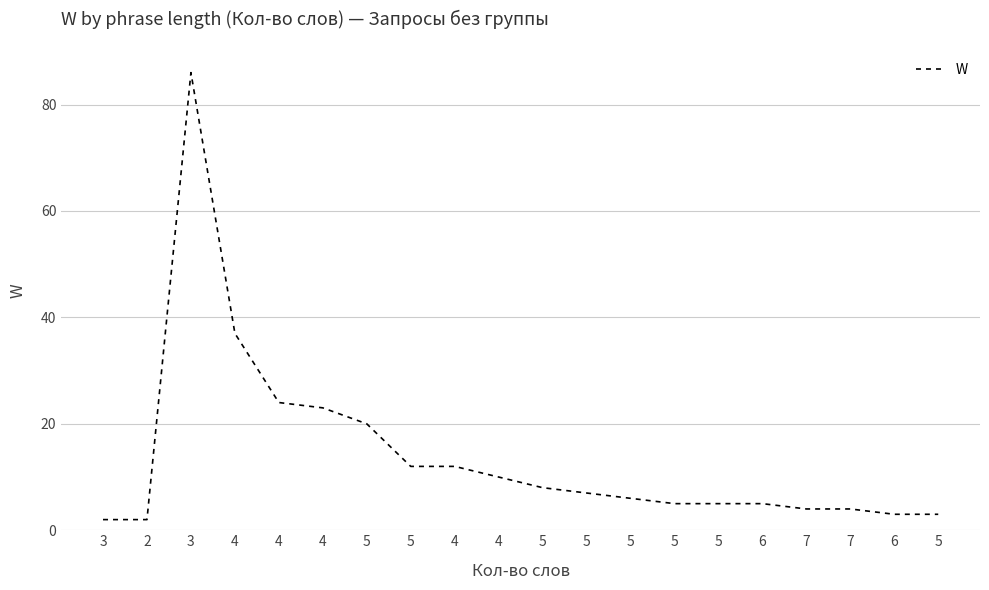

Is this an area chart (filled region under the line)?

No